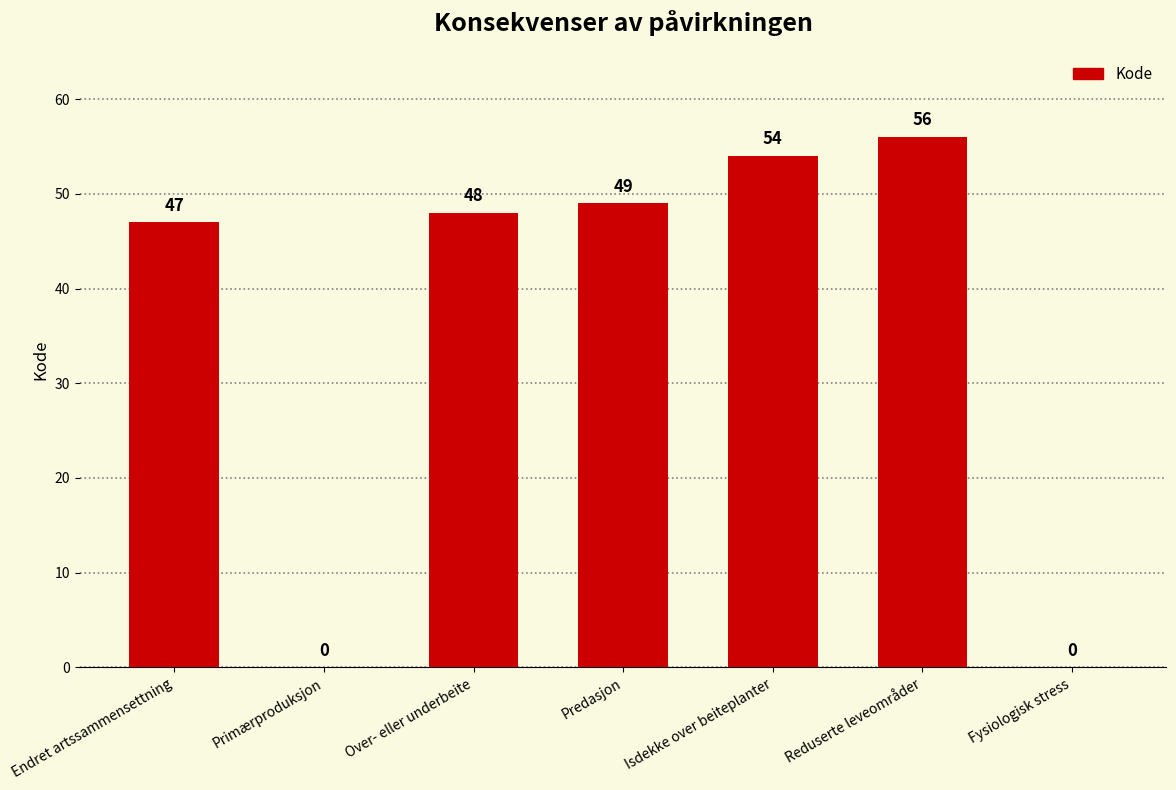

What is the difference between the values at Primærproduksjon and Endret artssammensettning?

47